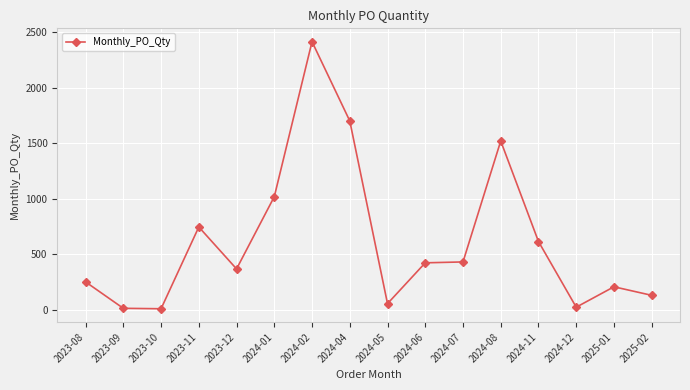

What is the maximum value shown in the chart?

2415